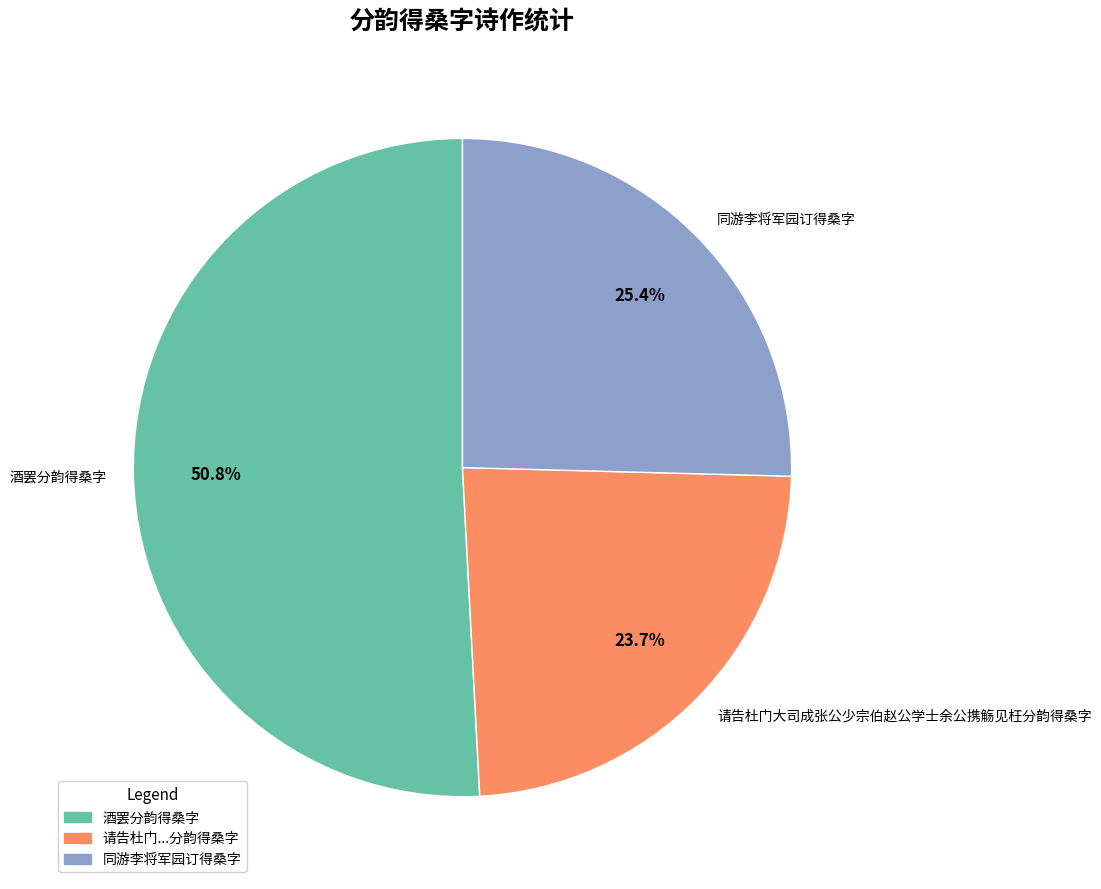

Do 请告杜门大司成张公少宗伯赵公学士余公携觞见枉分韵得桑字 and 同游李将军园订得桑字 together represent more than half of the pie?

No